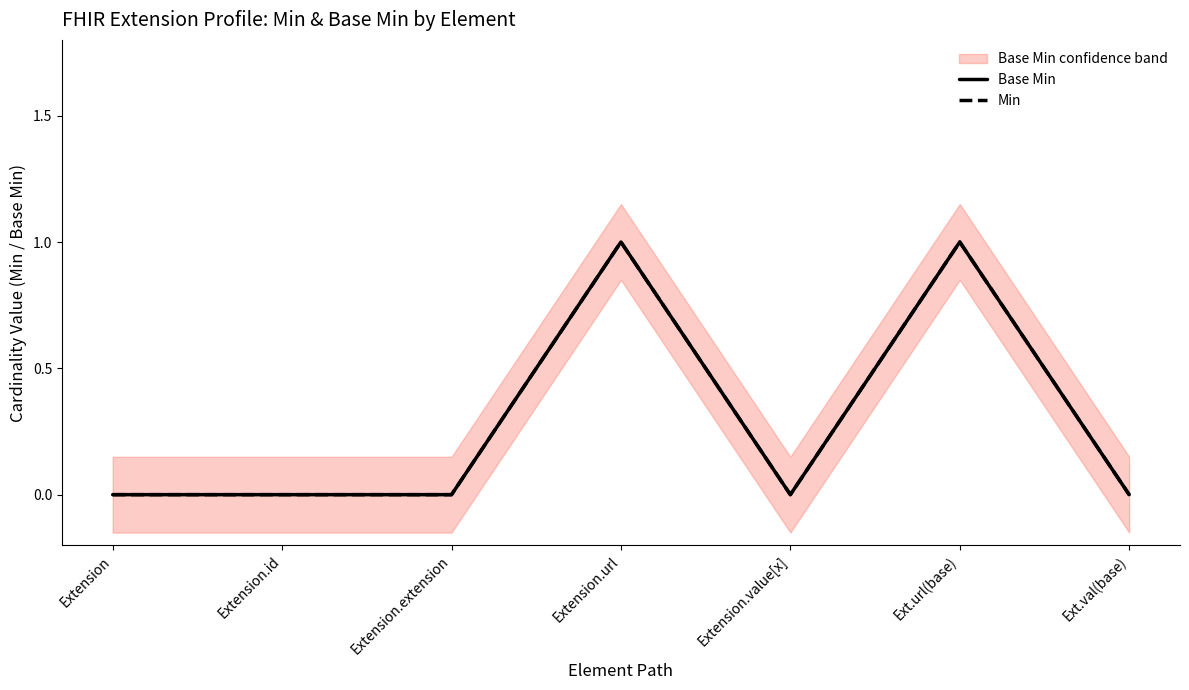

What is the greatest value displayed?

1